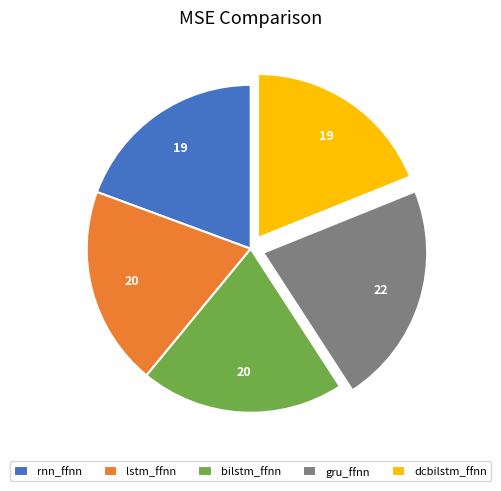

How many segments does this pie chart have?

5